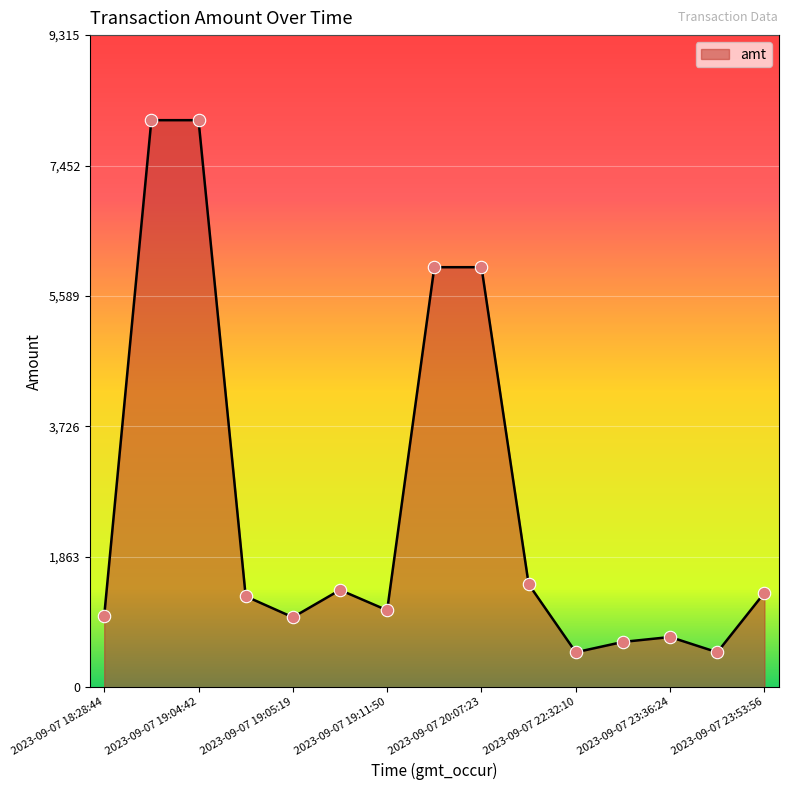

What is the difference between the maximum and minimum values?

7600